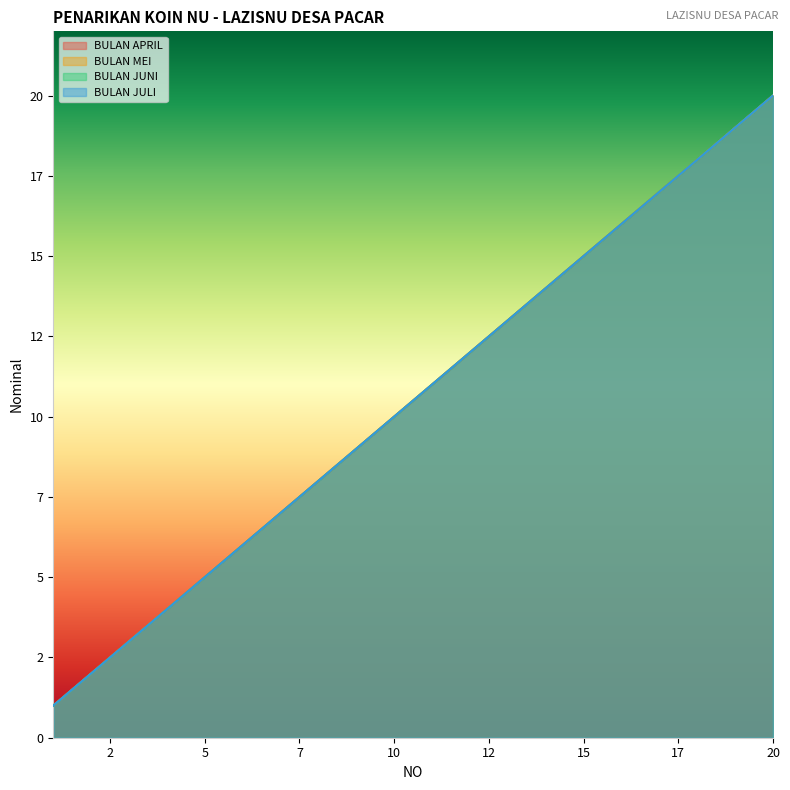

What is the sum of all BULAN JUNI values?

210